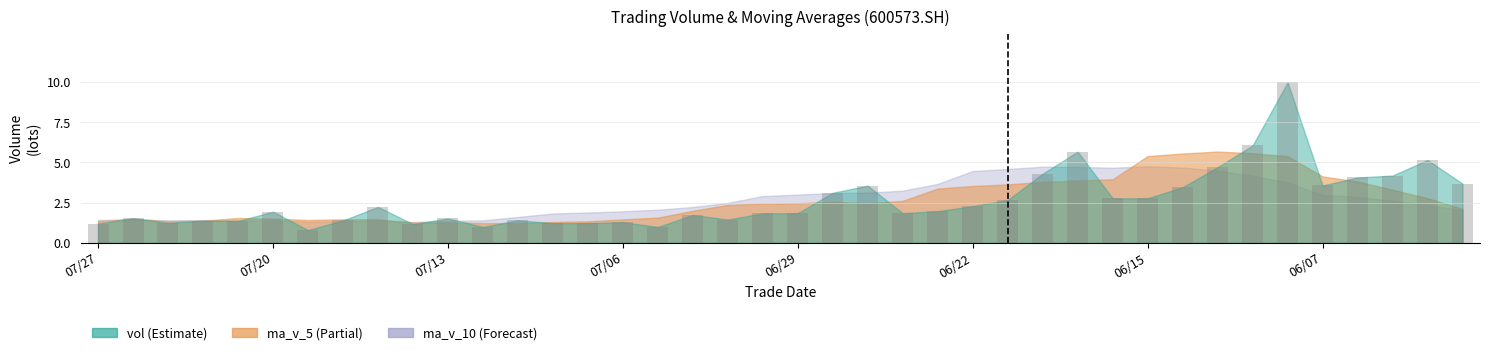

What is the sum of all values?

105.5